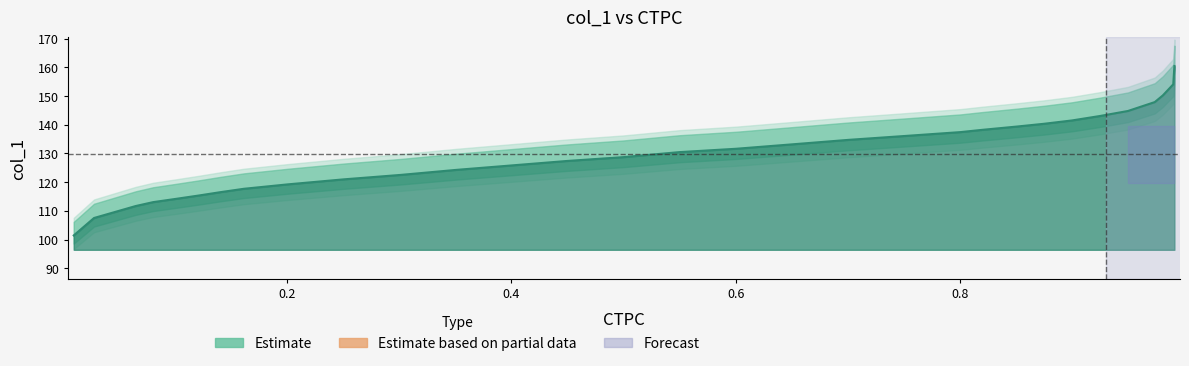

What is the value of the 13th point from the left?

124.3